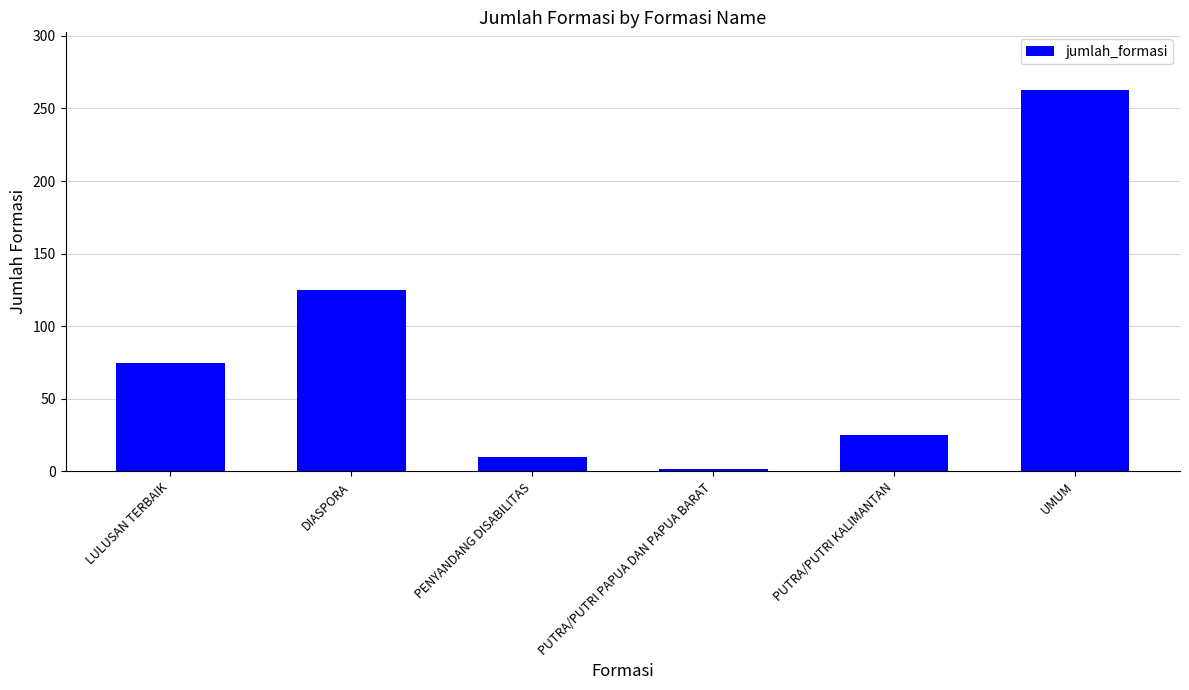

Reading left to right, what are all the values shown in this chart?

LULUSAN TERBAIK=75	DIASPORA=125	PENYANDANG DISABILITAS=10	PUTRA/PUTRI PAPUA DAN PAPUA BARAT=2	PUTRA/PUTRI KALIMANTAN=25	UMUM=263